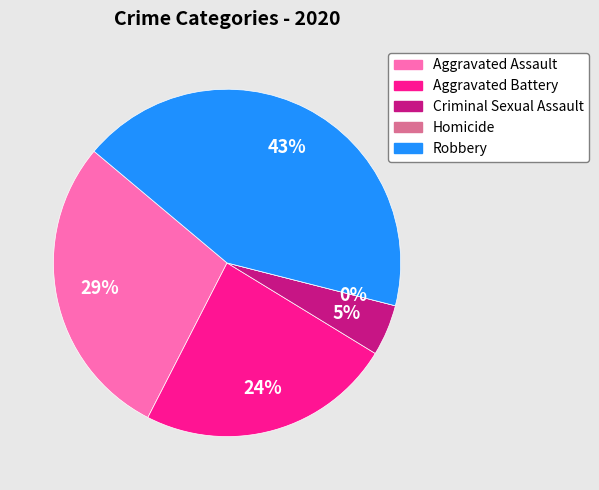

True or false: Aggravated Battery accounts for 36% of the total.

False